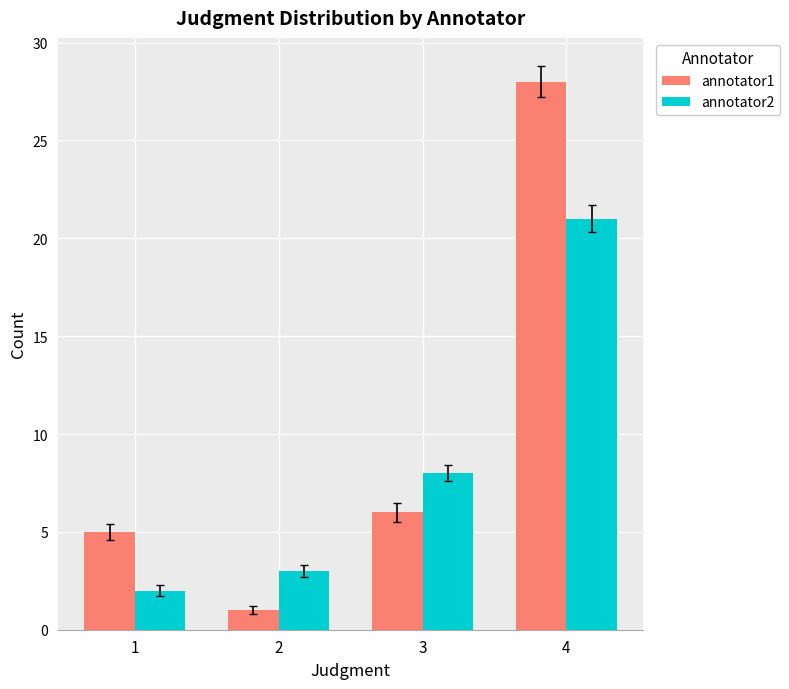

Between 1 and 4, which series saw the biggest shift?

annotator1